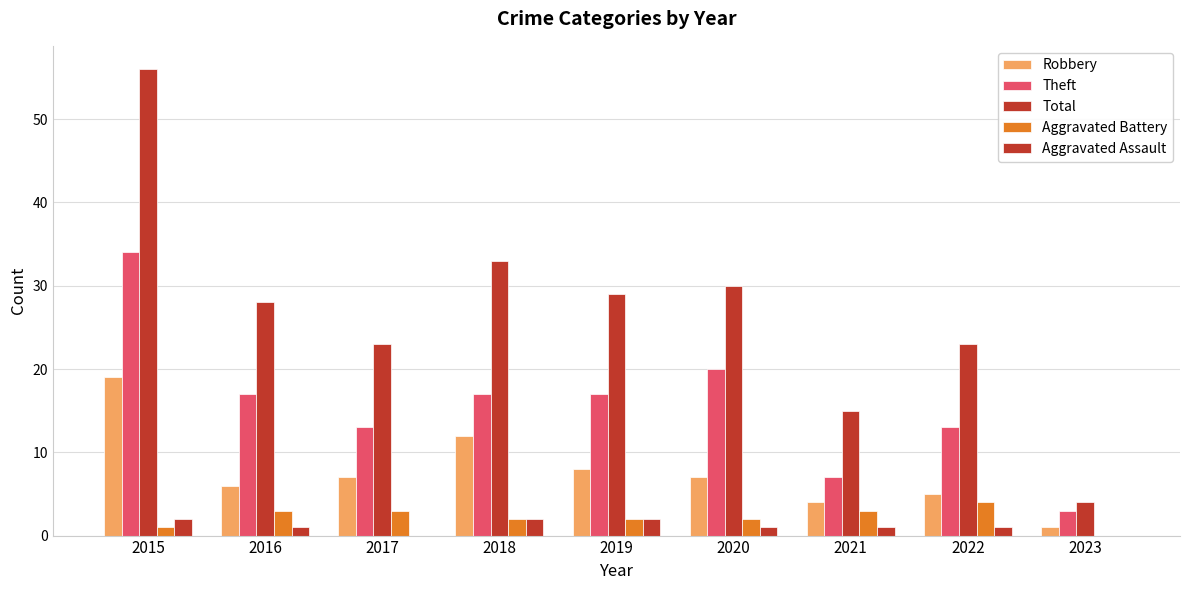

How many distinct data groups are displayed?

5